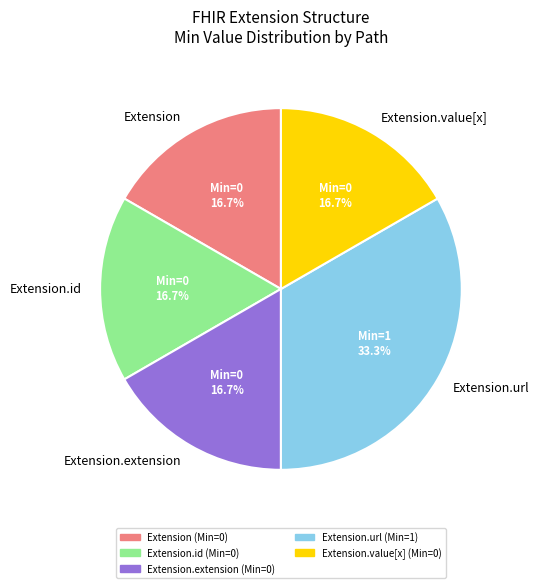

What is the ratio of the value at Extension.value[x] to the value at Extension.extension?

1.0